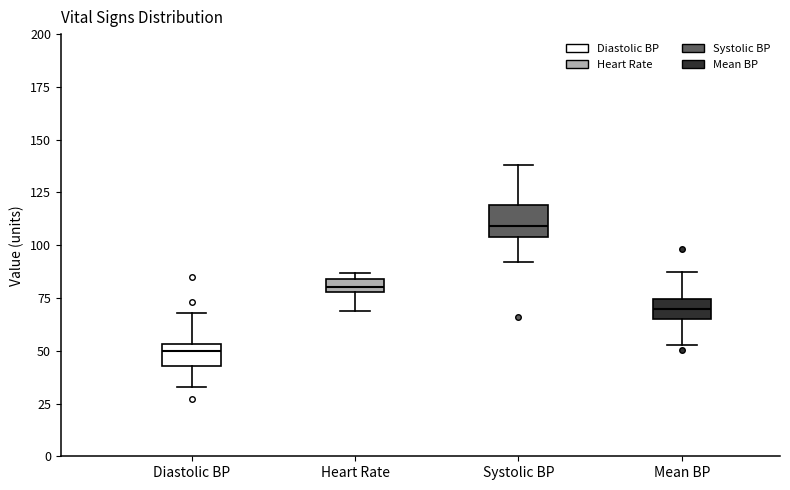

Where does the lower whisker of the box for Heart Rate end on the y-axis? The values are not printed on the chart, so give them approximately, as read against the axis.

70